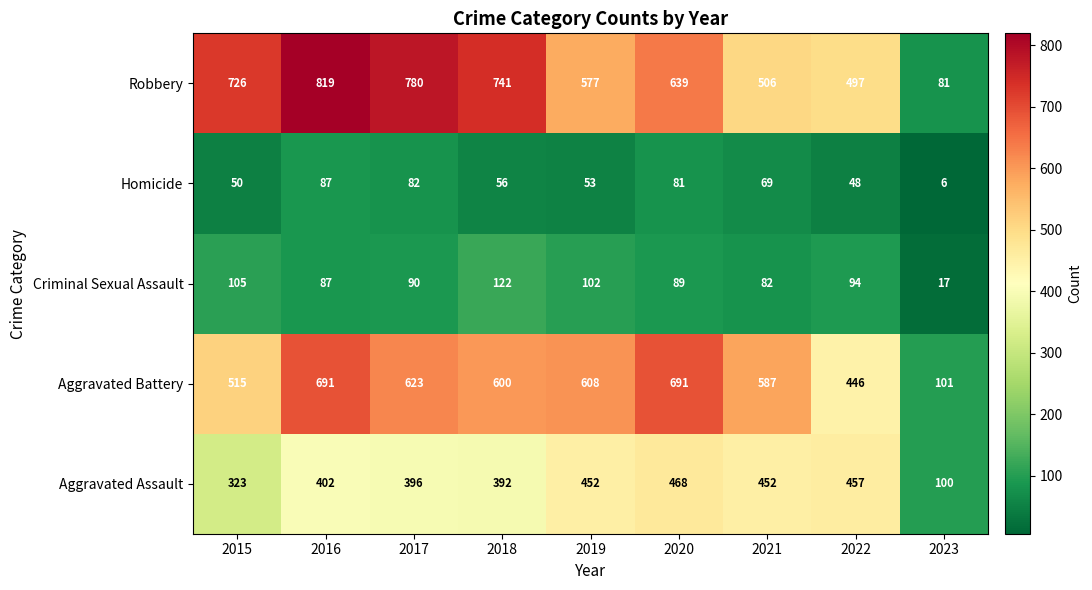

At 2015, list the series in order from largest to smallest.

Robbery, Aggravated Battery, Aggravated Assault, Criminal Sexual Assault, Homicide